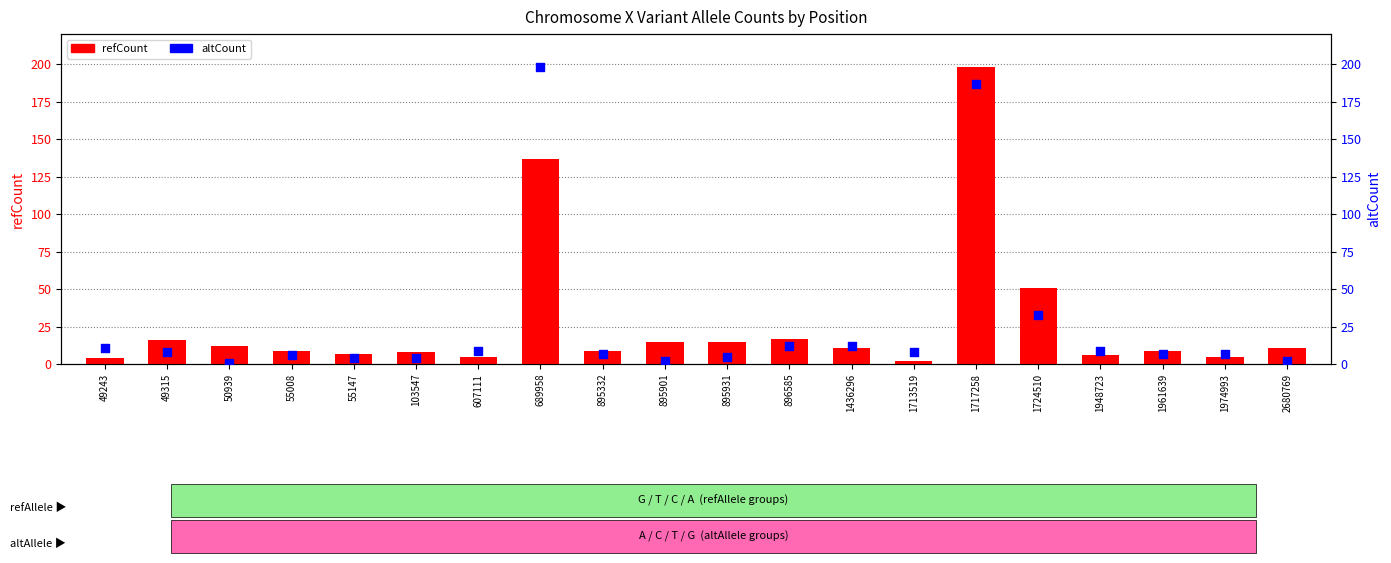

Which series contains the highest Y value?

refCount